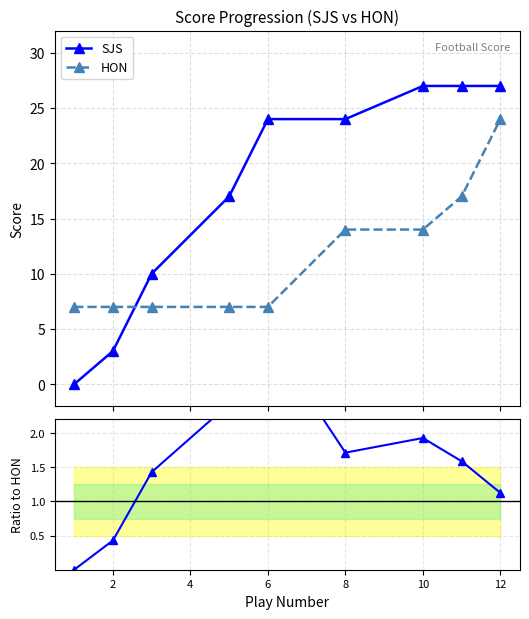

How many times do HON and SJS cross each other?

1